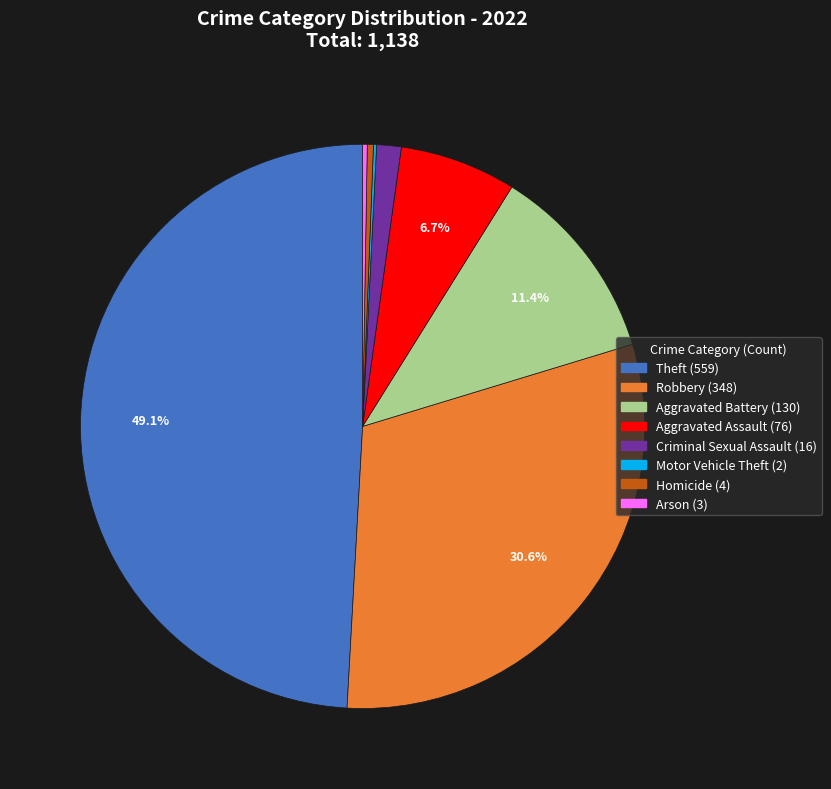

Between Aggravated Assault (76) and Robbery (348), which is larger?

Robbery (348)